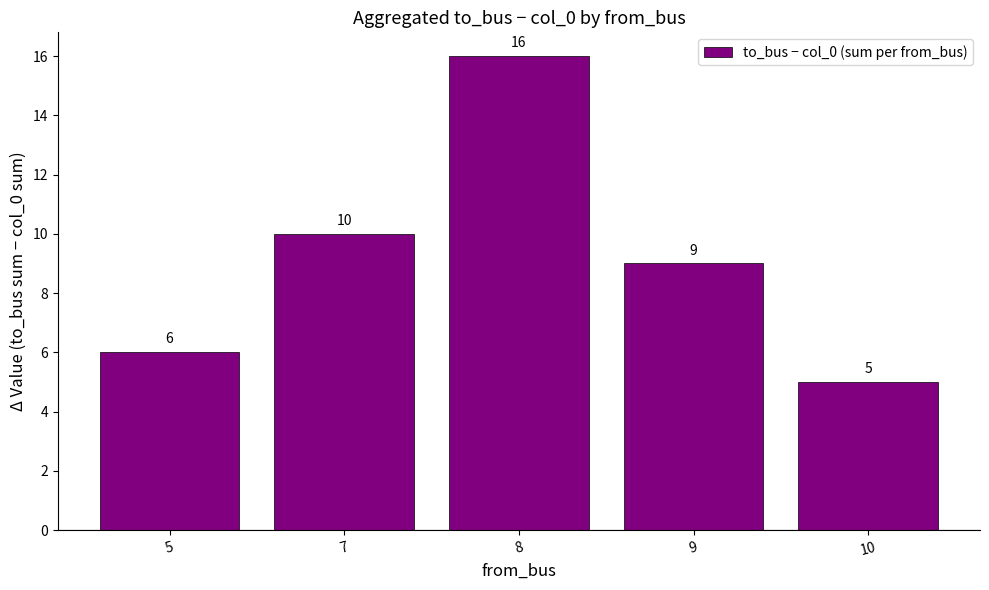

The value at 8 is 25. True or false?

False